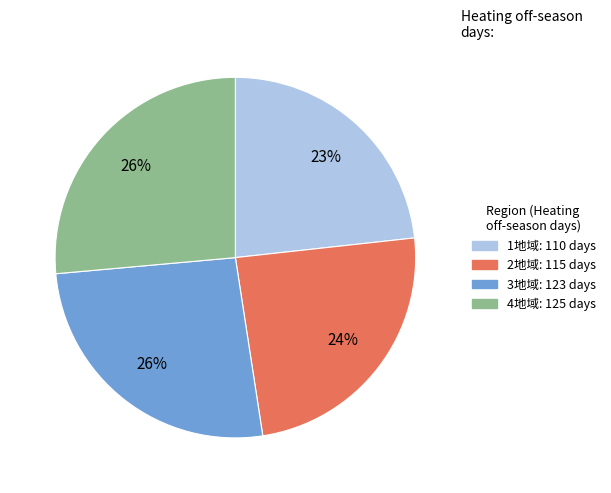

To the nearest percent, what is the difference between the largest and smallest slice percentages?

3%